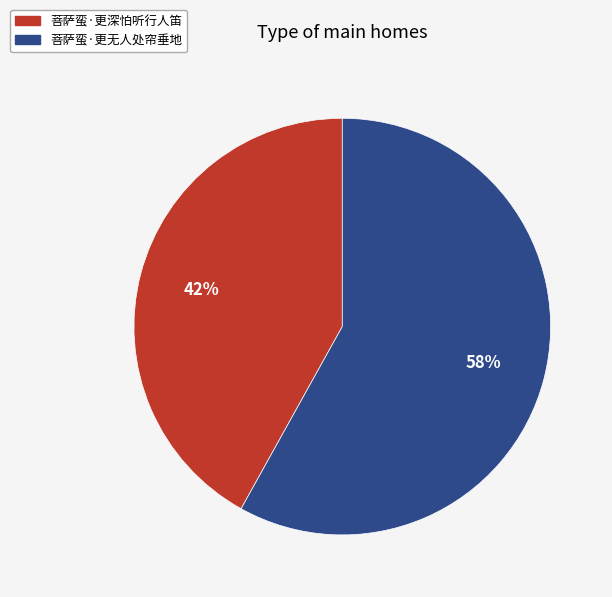

Which slice represents more than half of the pie?

菩萨蛮·更无人处帘垂地